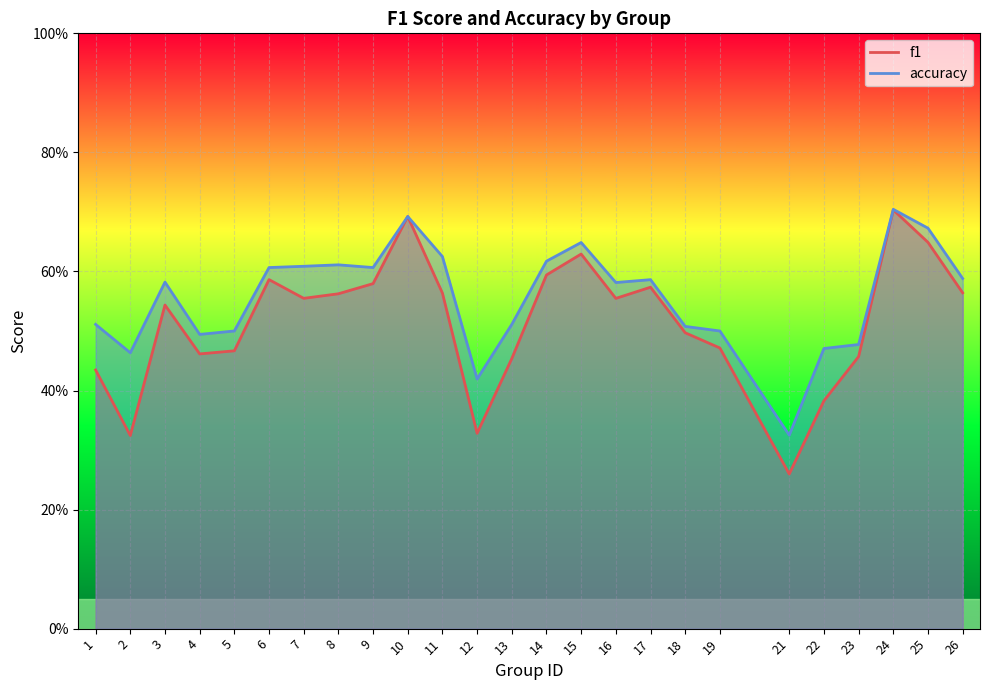

At how many categories does at least one series exceed 0?

25